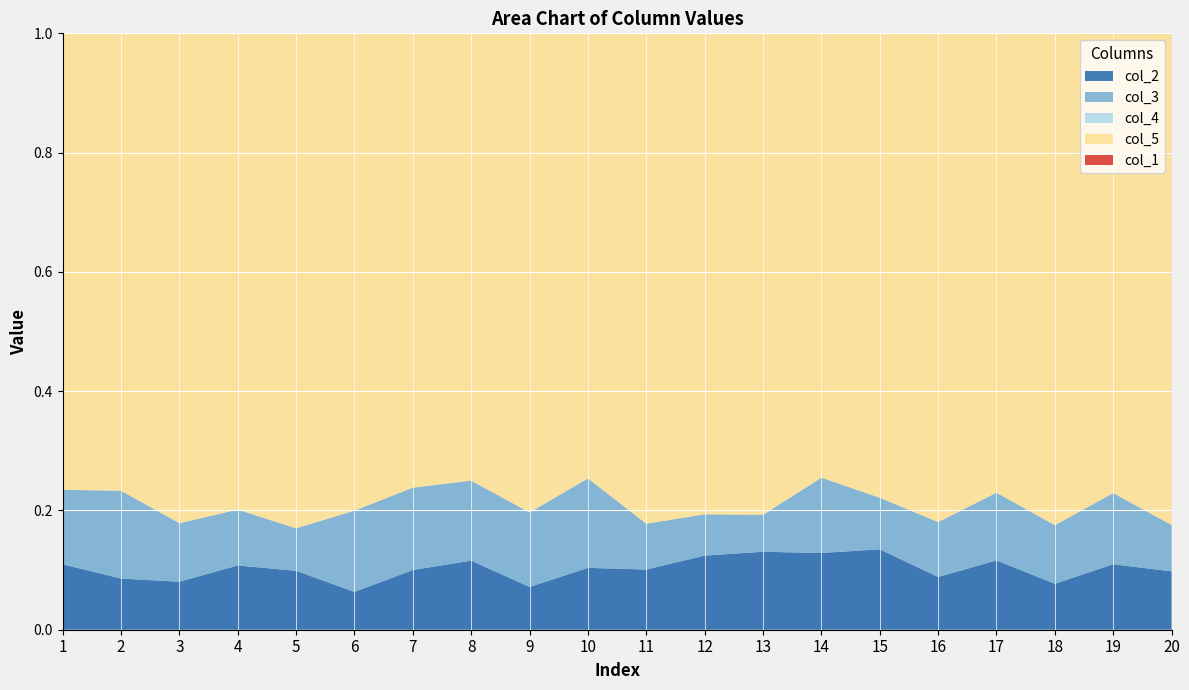

Reading left to right, transcribe all the data shown in this chart.

col_2: 1=0.1	2=0.1	3=0.1	4=0.1	5=0.1	6=0.1	7=0.1	8=0.1	9=0.1	10=0.1	11=0.1	12=0.1	13=0.1	14=0.1	15=0.1	16=0.1	17=0.1	18=0.1	19=0.1	20=0.1
col_3: 1=0.1	2=0.1	3=0.1	4=0.1	5=0.1	6=0.1	7=0.1	8=0.1	9=0.1	10=0.2	11=0.1	12=0.1	13=0.1	14=0.1	15=0.1	16=0.1	17=0.1	18=0.1	19=0.1	20=0.1
col_4: 1=0.0	2=0.0	3=0.0	4=0.0	5=0.0	6=0.0	7=0.0	8=0.0	9=0.0	10=0.0	11=0.0	12=0.0	13=0.0	14=0.0	15=0.0	16=0.0	17=0.0	18=0.0	19=0.0	20=0.0
col_5: 1=0.9	2=0.9	3=0.9	4=0.9	5=0.9	6=0.9	7=0.9	8=0.9	9=0.9	10=0.8	11=0.9	12=0.9	13=0.9	14=0.9	15=0.9	16=0.9	17=0.9	18=0.9	19=0.9	20=0.9
col_1: 1=0.2	2=0.0	3=0.3	4=0.4	5=0.4	6=0.0	7=0.3	8=0.1	9=0.4	10=0.3	11=0.1	12=0.5	13=0.5	14=0.3	15=0.0	16=0.1	17=0.0	18=0.1	19=0.1	20=0.3